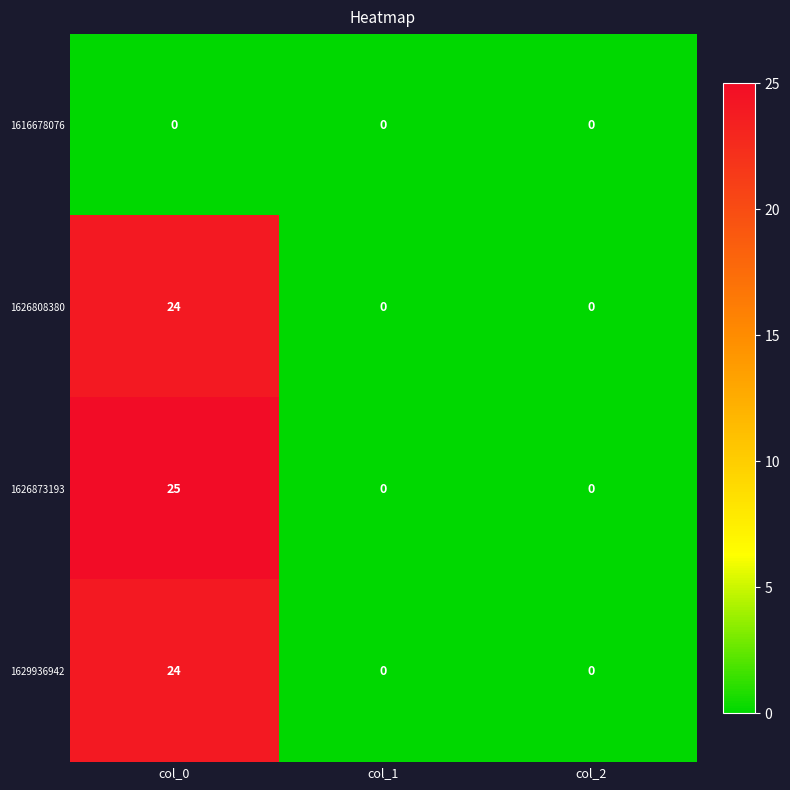

Which series has the largest range (max minus min)?

1626873193